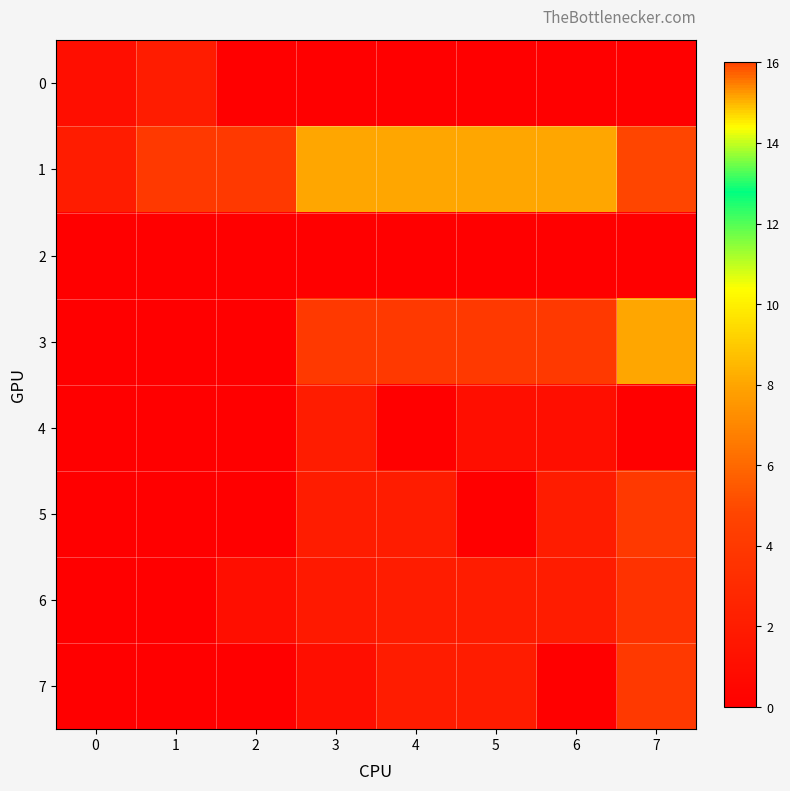

Reading left to right, what are all the values shown in this chart?

0: 0=1.0	1=2.0	2=0.0	3=0.0	4=0.0	5=0.0	6=0.0	7=0.0
1: 0=2.0	1=4.0	2=4.0	3=8.0	4=8.0	5=8.0	6=8.0	7=16.0
2: 0=0.0	1=0.0	2=0.0	3=0.0	4=0.0	5=0.0	6=0.0	7=0.0
3: 0=0.0	1=0.0	2=0.0	3=4.0	4=4.0	5=4.0	6=4.0	7=8.0
4: 0=0.0	1=0.0	2=0.0	3=2.0	4=0.0	5=1.0	6=1.0	7=0.0
5: 0=0.0	1=0.0	2=0.0	3=2.0	4=2.0	5=0.0	6=2.0	7=4.0
6: 0=0.0	1=0.0	2=1.0	3=1.8	4=2.0	5=2.0	6=2.0	7=3.5
7: 0=0.0	1=0.0	2=0.0	3=1.0	4=2.0	5=2.0	6=0.0	7=4.0